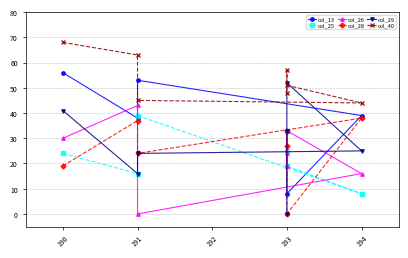

How many values in the col_25 series are below 24?

3